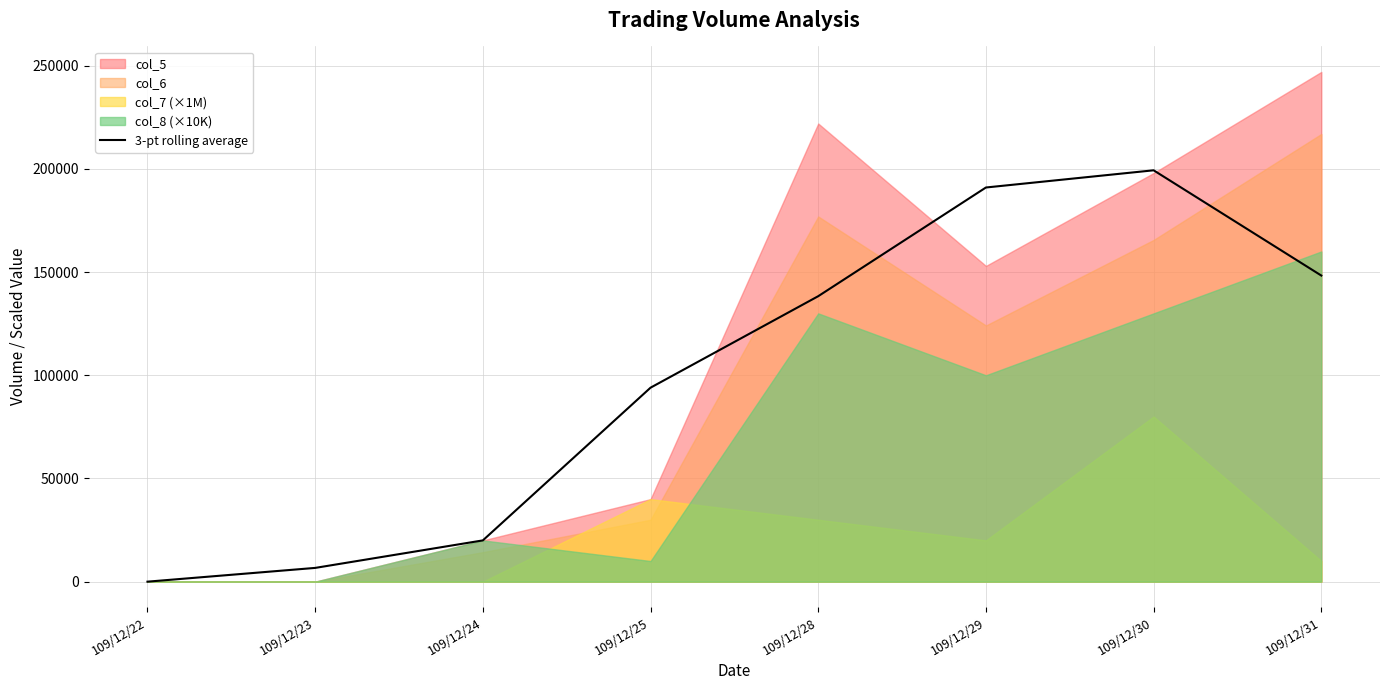

Reading right to left, extract all data points from this chart.

148333.3	199333.3	191000.0	138333.3	94000.0	20000.0	6666.7	0.0